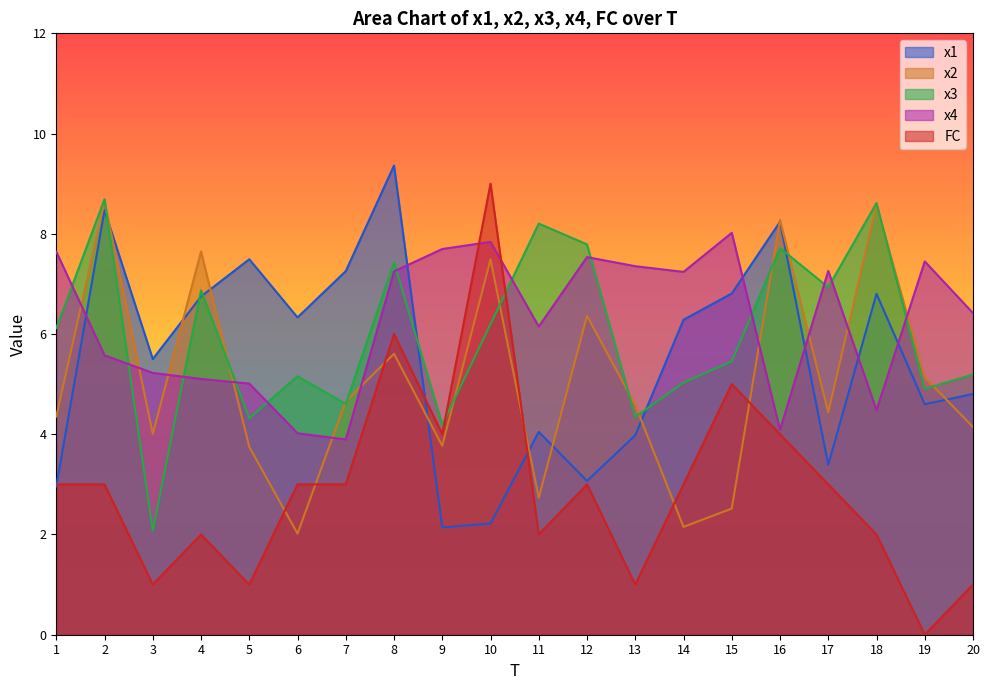

Is it true that x4 equals 5.7 at 6?

False